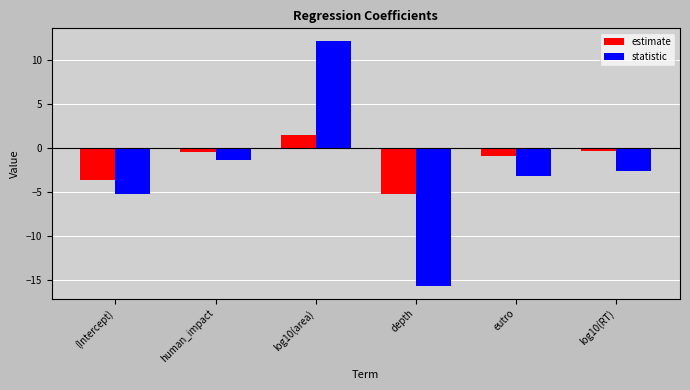

How many values in the estimate series exceed 0?

1